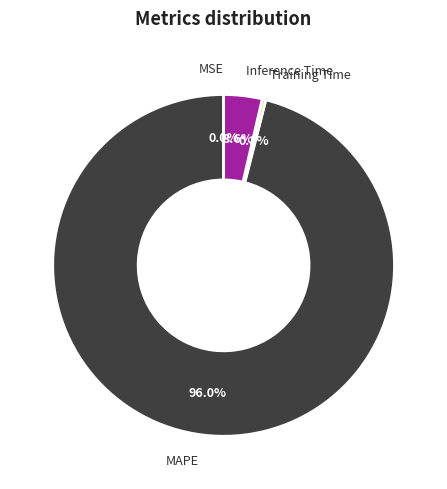

Which category accounts for the majority?

MAPE